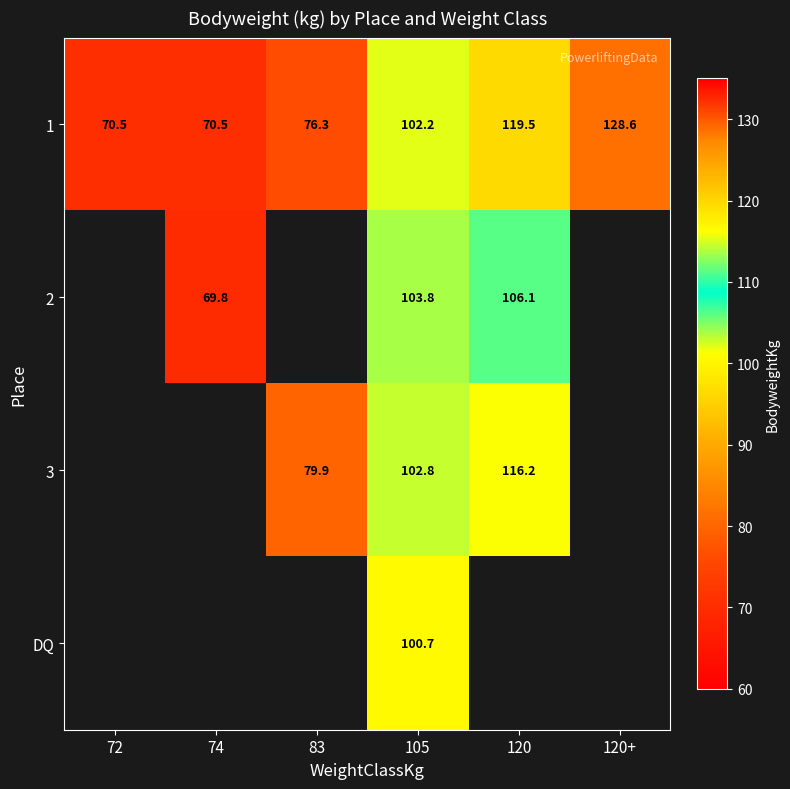

The value of 2 at 105 is 34.8. True or false?

False